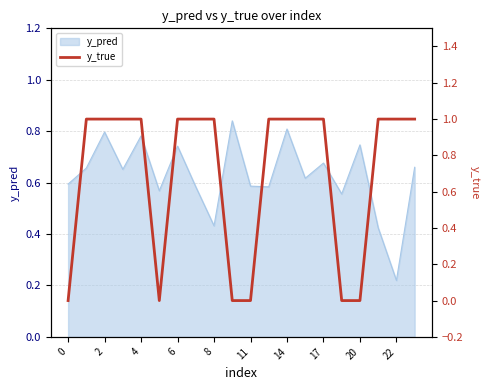

Reading left to right, extract all data points from this chart.

0	1	1	1	1	0	1	1	1	0	0	1	1	1	1	0	0	1	1	1